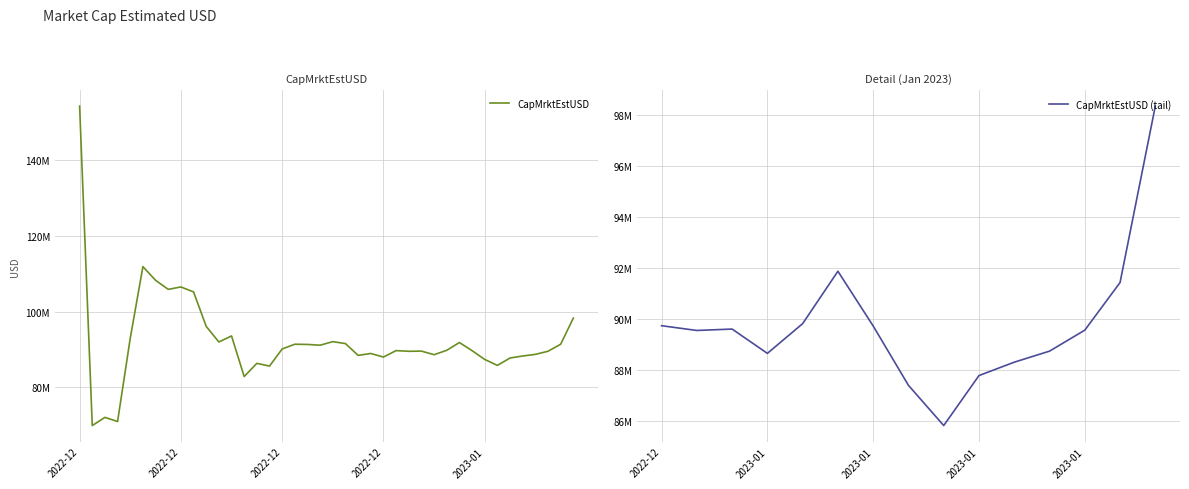

Reading left to right, transcribe all the data shown in this chart.

154365879.8	69933485.4	72091354.9	70999113.6	93006873.6	111942794.8	108325564.5	105932373.1	106568692.4	105260674.2	96150457.9	92021339.5	93619321.9	82885854.5	86376877.1	85645348.6	90180352.0	91427827.7	91368860.1	91171951.0	92116030.9	91592359.5	88481319.0	88981090.8	88035019.0	89744293.7	89557989.8	89613424.6	88660977.0	89825360.8	91876535.8	89733518.4	87410099.8	85834723.6	87792199.0	88315758.5	88748341.5	89569807.0	91434186.9	98342848.2